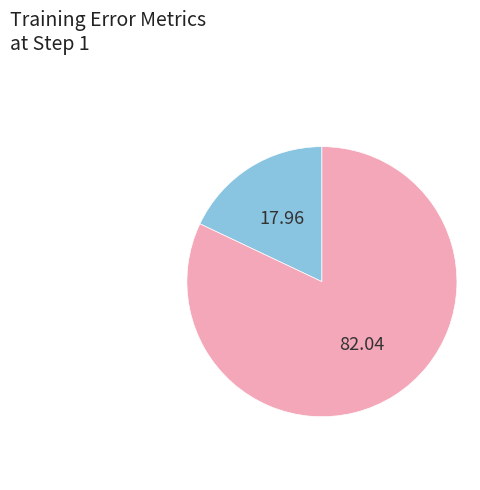

Does any single category account for the majority?

Yes